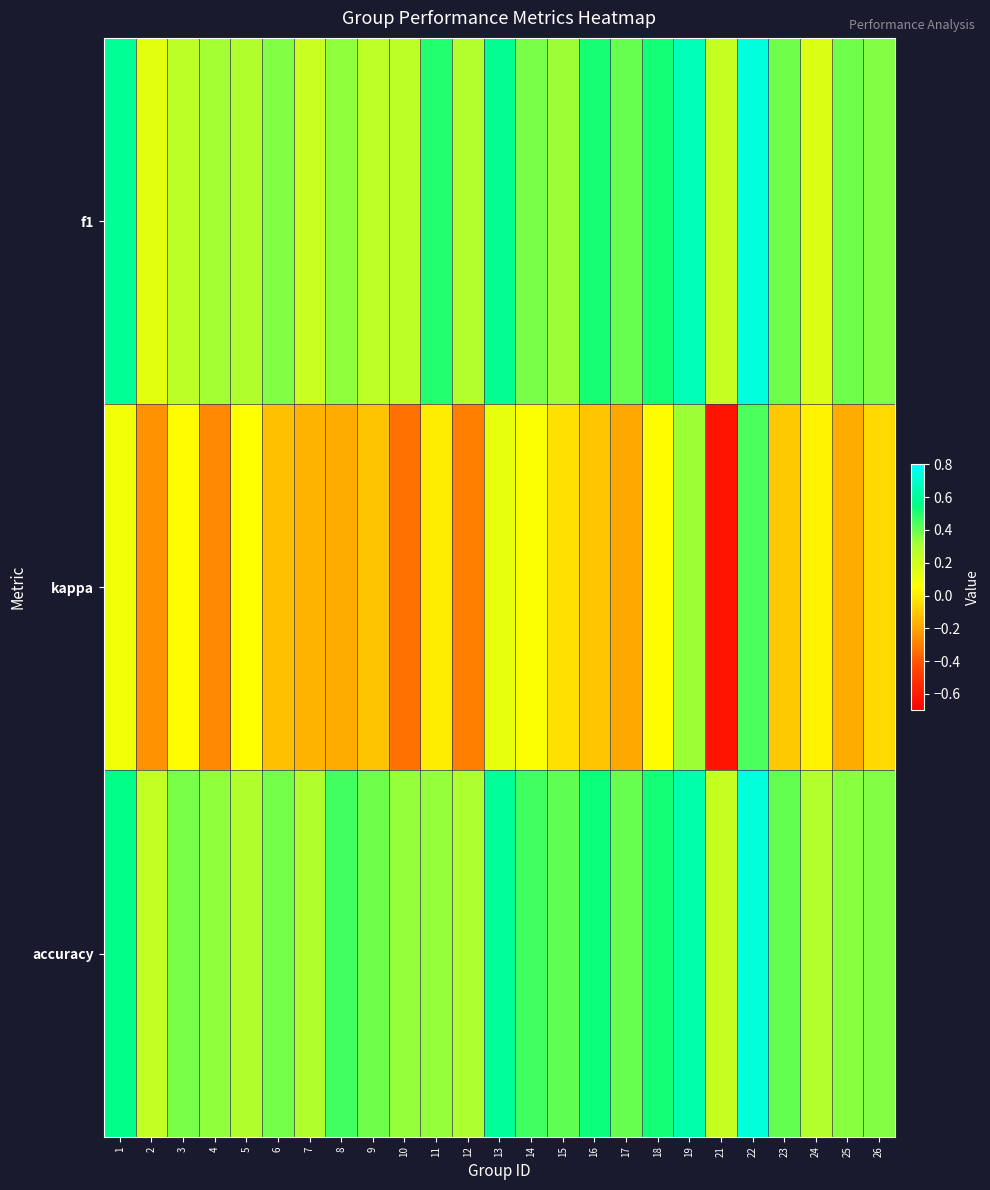

At which category does the chart reach its peak across all series?

22